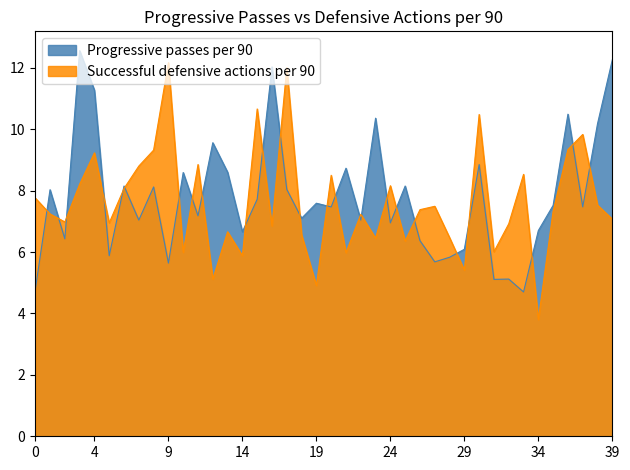

What is the minimum value shown in the chart?

3.8